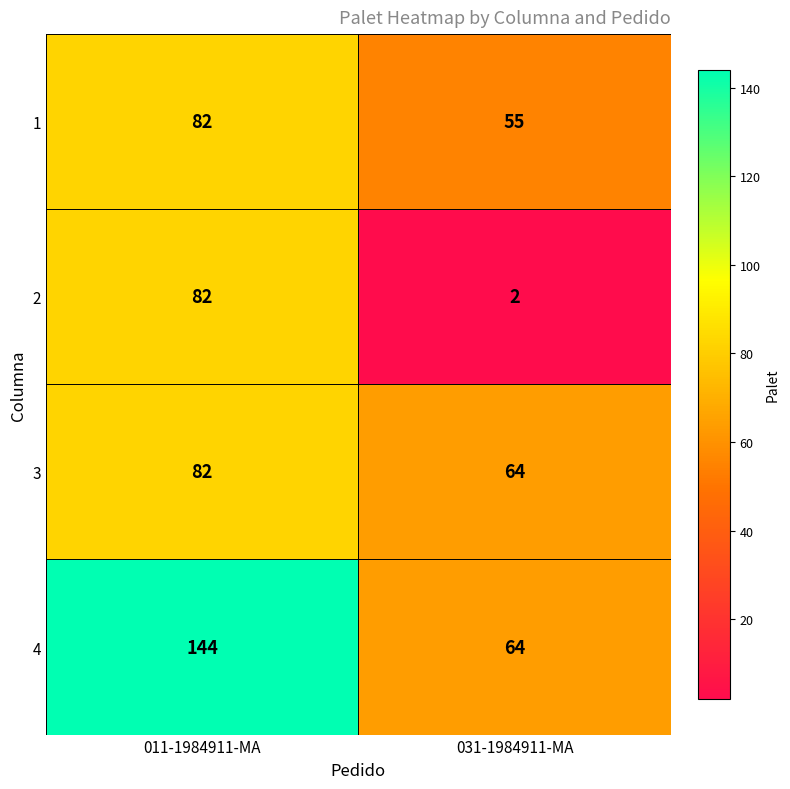

What is the difference between the highest and lowest values at 031-1984911-MA?

62